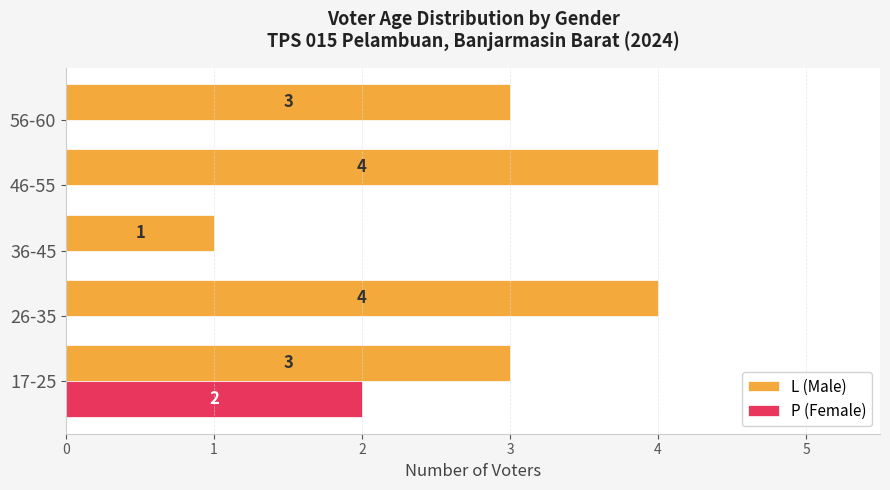

Is it true that P (Female) equals -1 at 56-60?

False